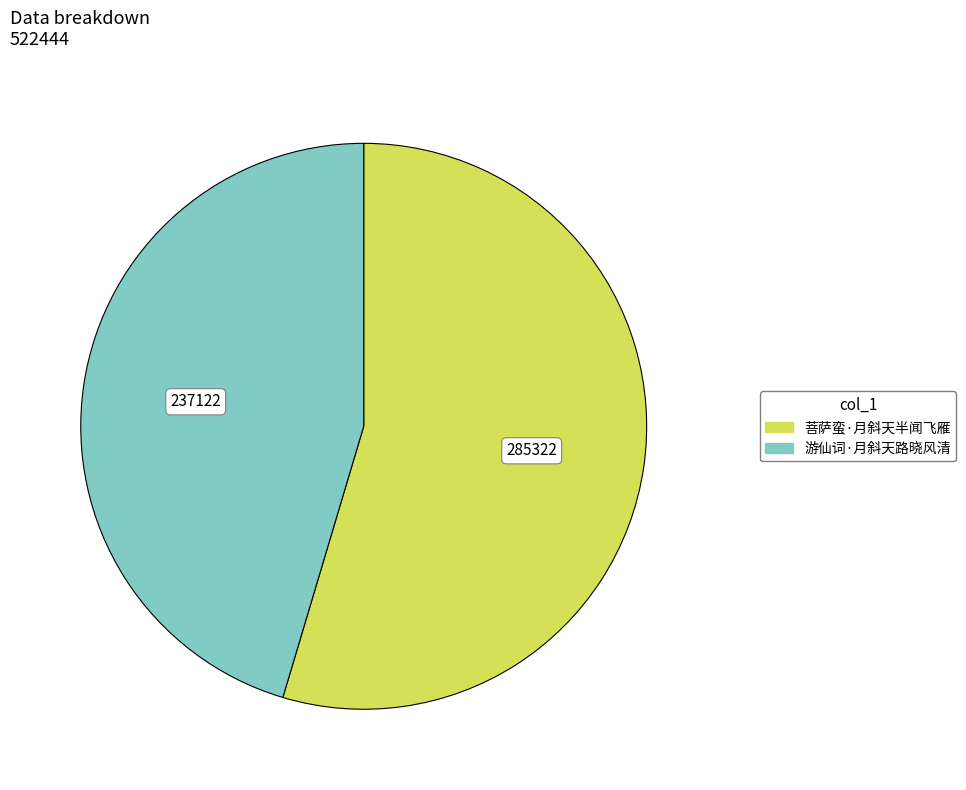

Does 游仙词·月斜天路晓风清 account for over 50% of the chart?

No